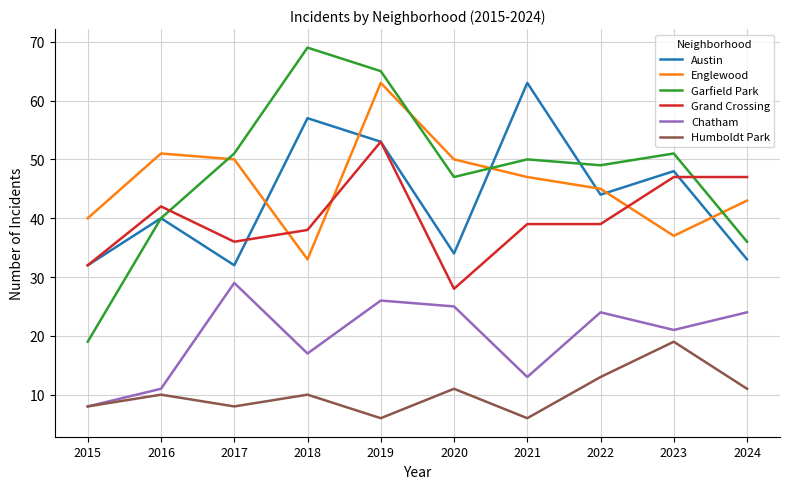

At which category does Humboldt Park reach its first local peak?

2016